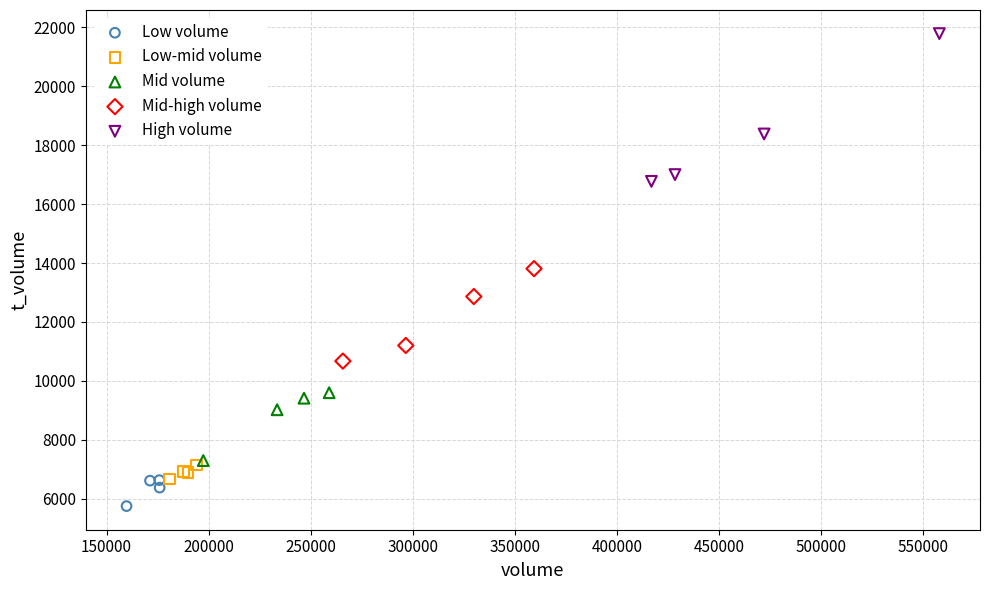

Which series reaches the minimum Y coordinate?

Low volume